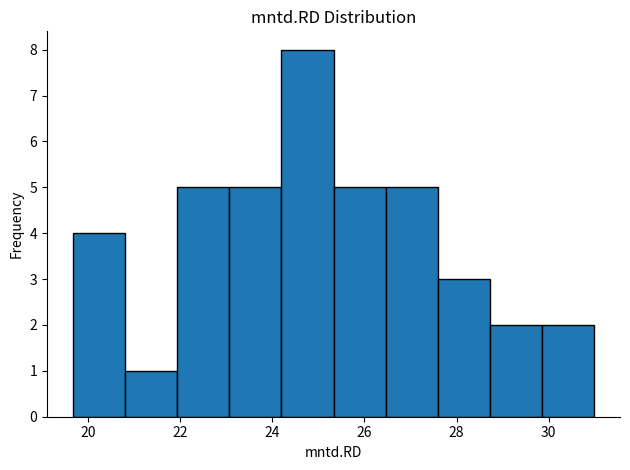

Reading left to right, transcribe this chart: for each bar, give the range it covers on the x-axis and its height. Neither the bar edges nor the heights are printed on the chart, so give them approximately, as read against the axes.

19.6 to 20.8: 4
20.8 to 22.0: 1
22.0 to 23.0: 5
23.0 to 24.2: 5
24.2 to 25.4: 8
25.4 to 26.4: 5
26.4 to 27.6: 5
27.6 to 28.8: 3
28.8 to 29.8: 2
29.8 to 31.0: 2